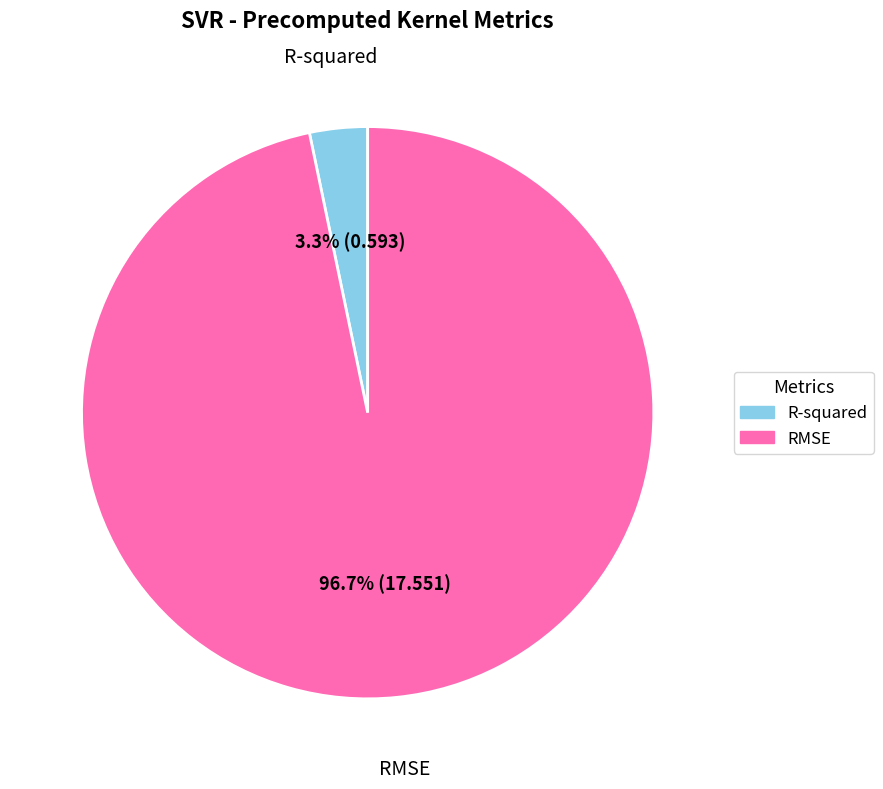

How many segments does this pie chart have?

2